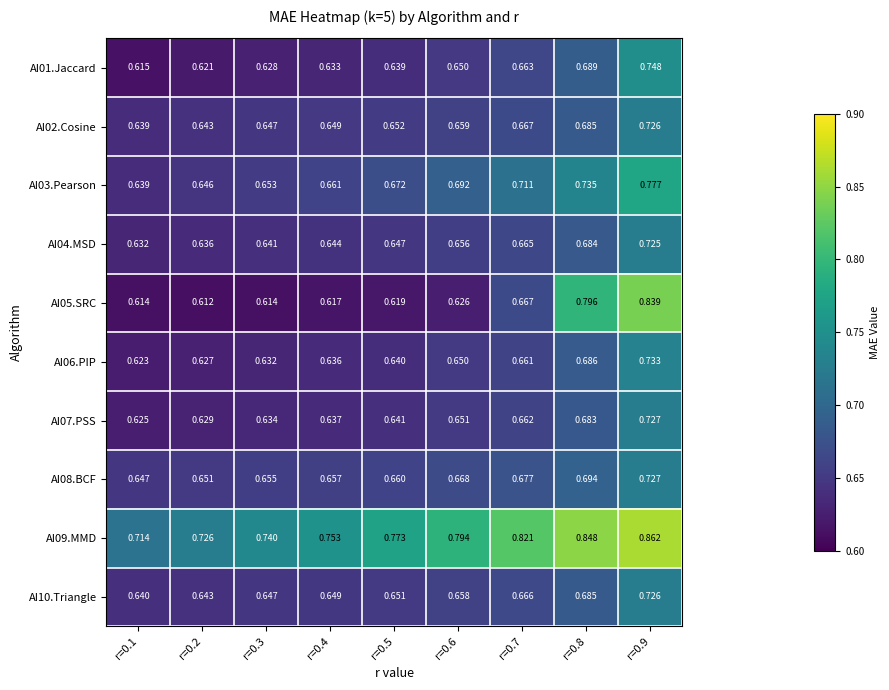

Is the value of AI08.BCF at r=0.3 greater than the value of AI01.Jaccard at r=0.6?

Yes